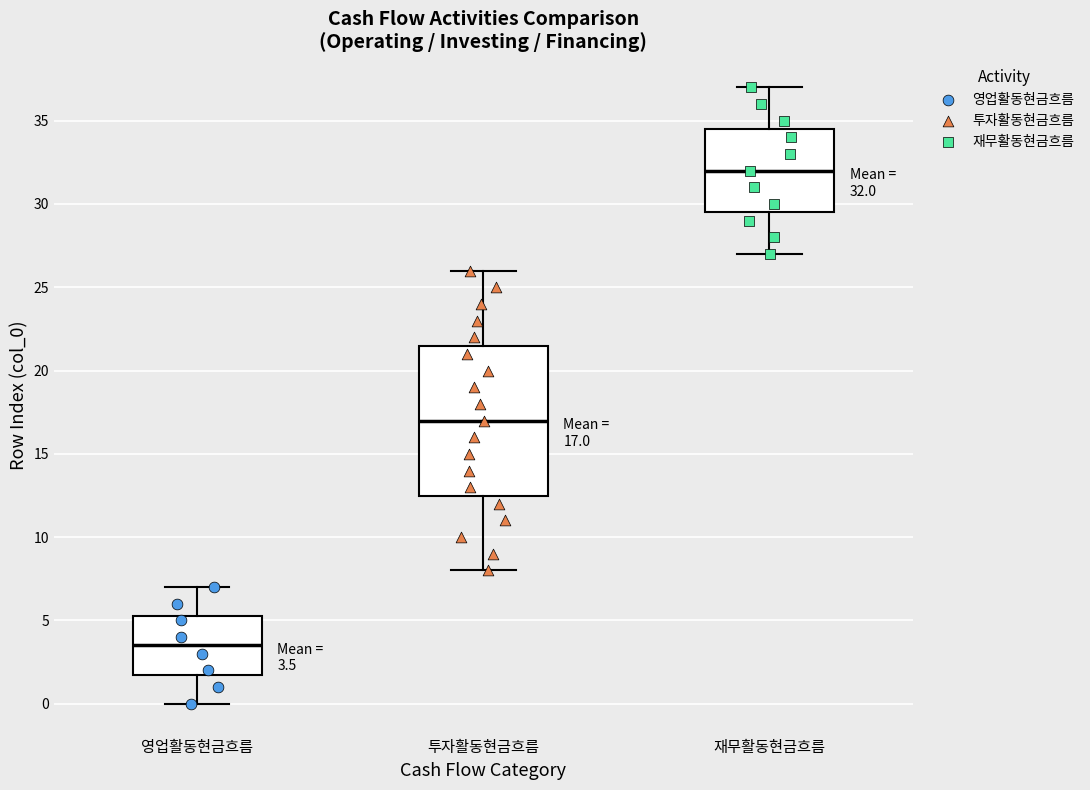

Which box's median line is the lowest?

영업활동현금흐름